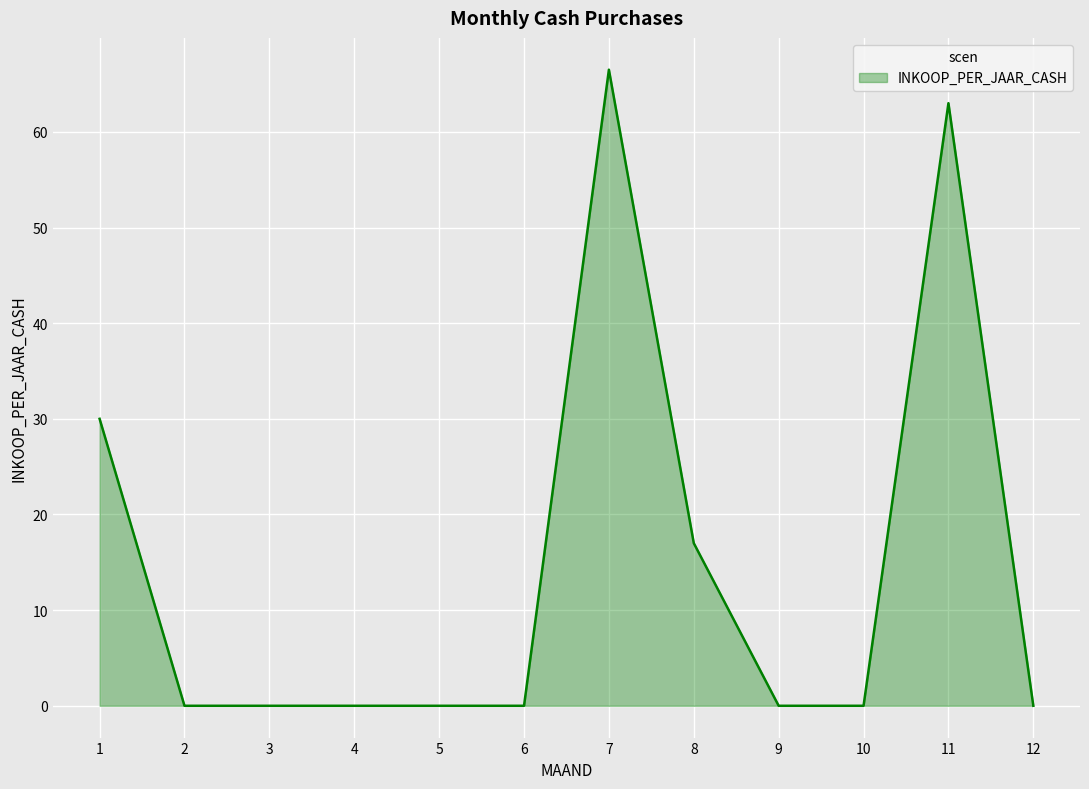

True or false: the data has more than 0 interior local peaks.

True